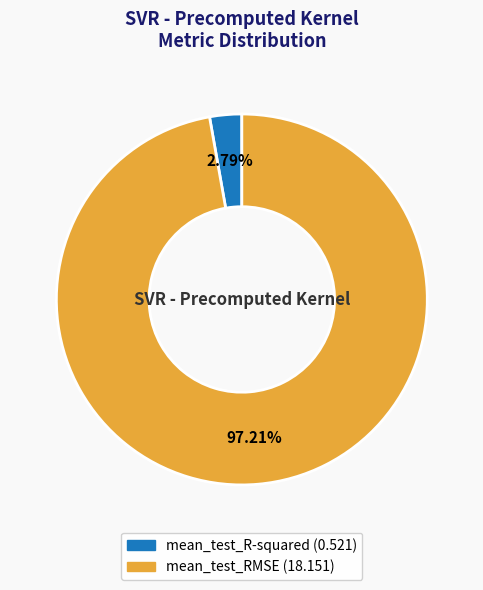

Between mean_test_RMSE and mean_test_R-squared, which is larger?

mean_test_RMSE